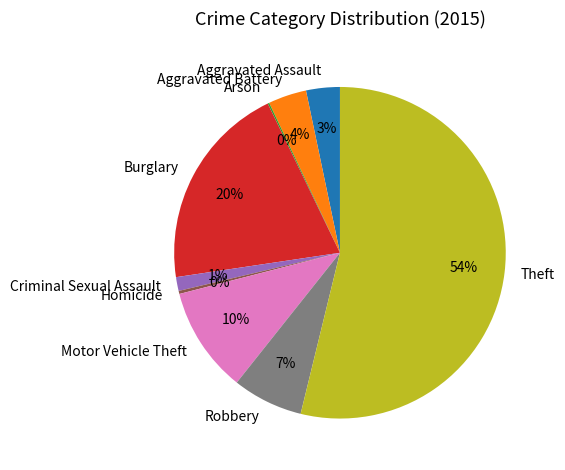

True or false: Robbery accounts for 14% of the total.

False